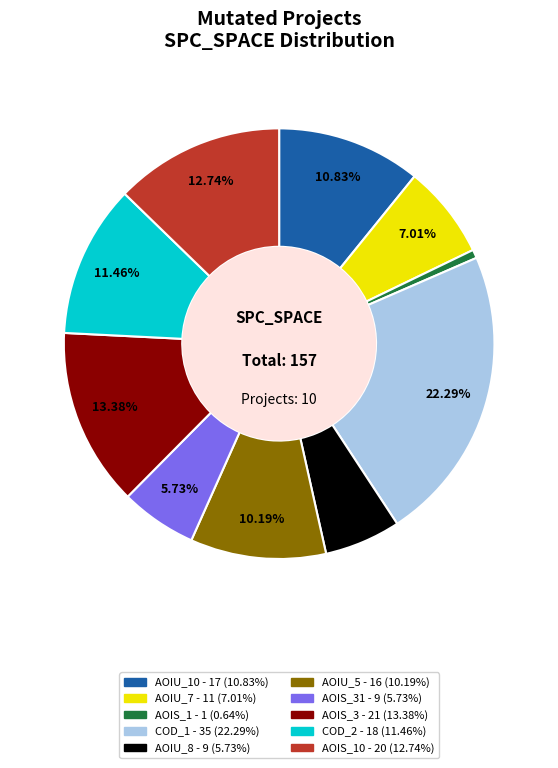

Is there a majority slice in this chart?

No